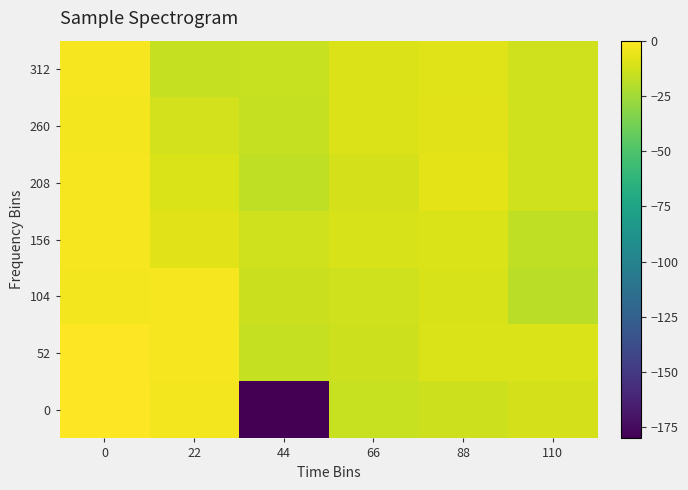

What is the spread (max minus min) of values at 0?

3.1